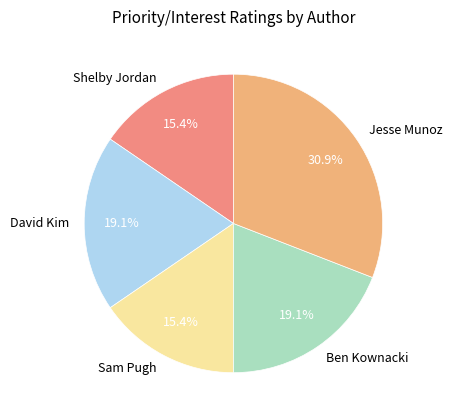

Which slice is the largest?

Jesse Munoz